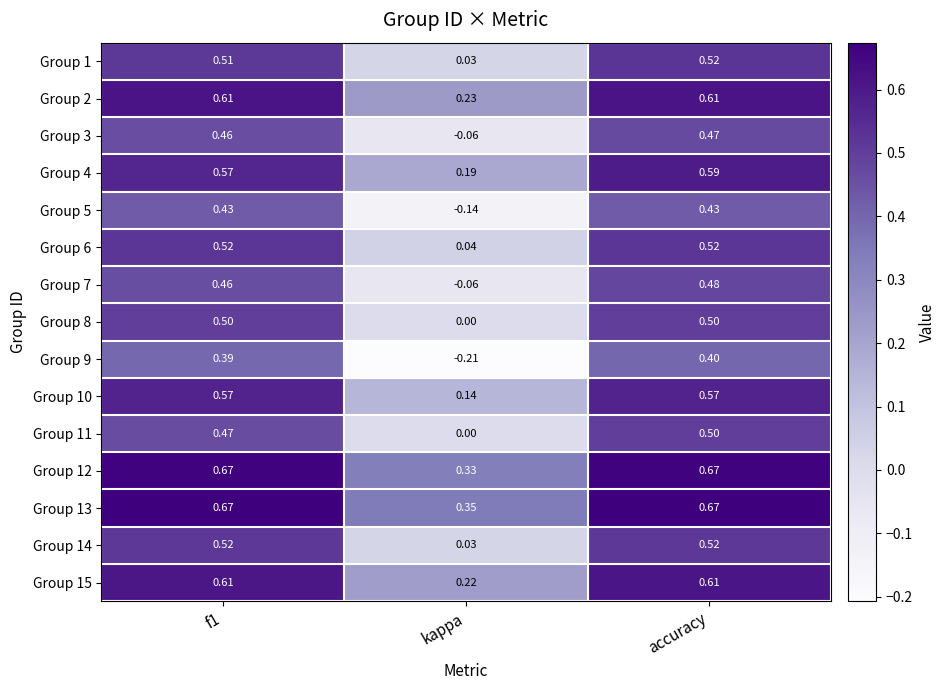

Is the value of Group 6 at kappa greater than the value of Group 9 at accuracy?

No